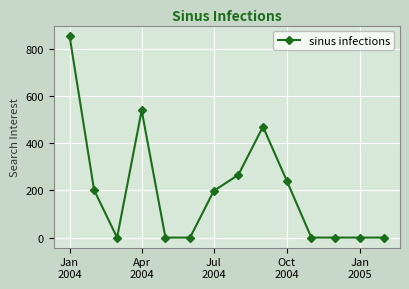

What is the difference between the second highest and second lowest values?

539.4